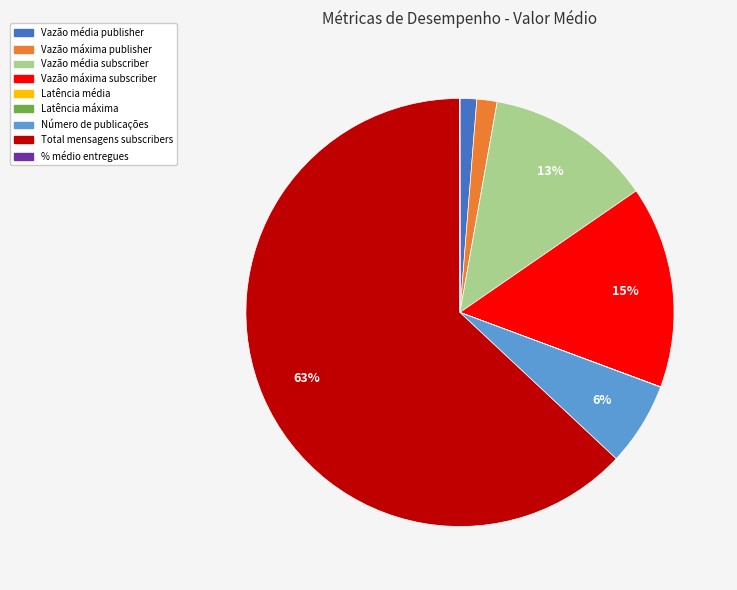

What is the majority slice?

Total mensagens subscribers